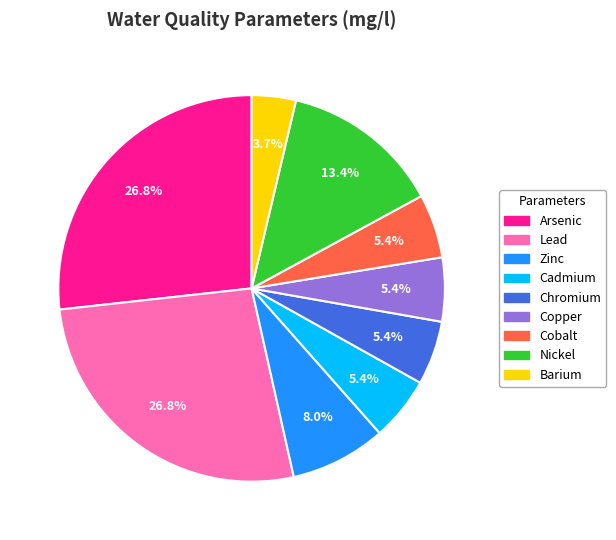

What percentage is NOT represented by Cobalt?

94.6%